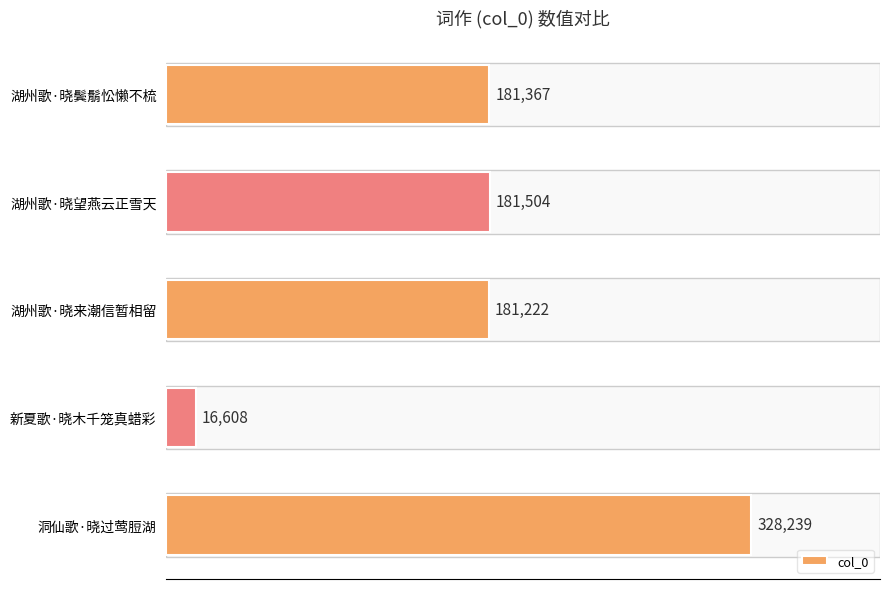

List the labels in order of value, largest first.

洞仙歌·晓过莺脰湖, 湖州歌·晓望燕云正雪天, 湖州歌·晓鬓鬅忪懒不梳, 湖州歌·晓来潮信暂相留, 新夏歌·晓木千笼真蜡彩